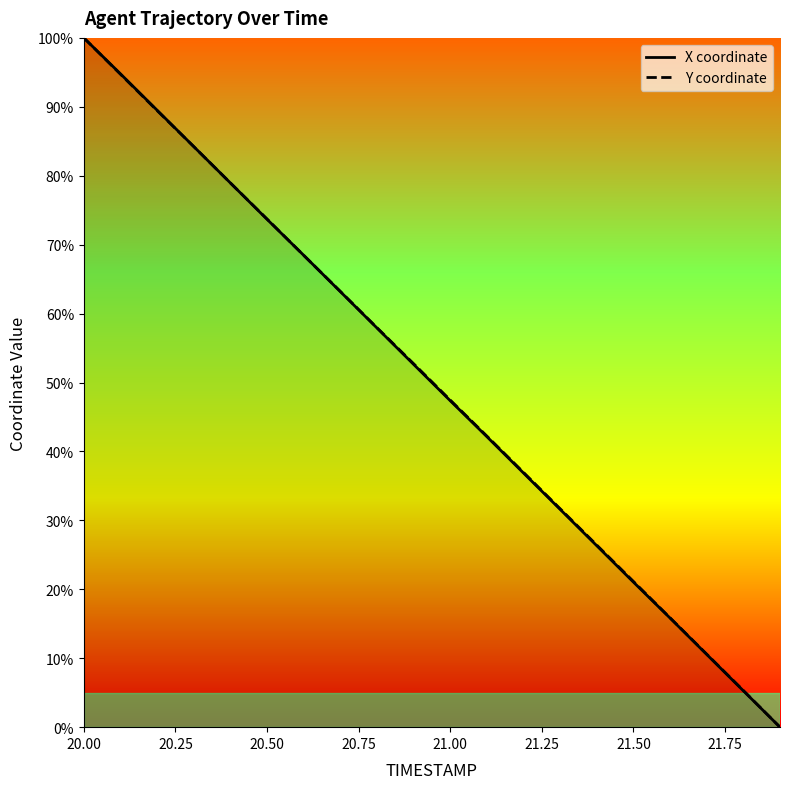

What is the total value across all series at 21.50?

42.2